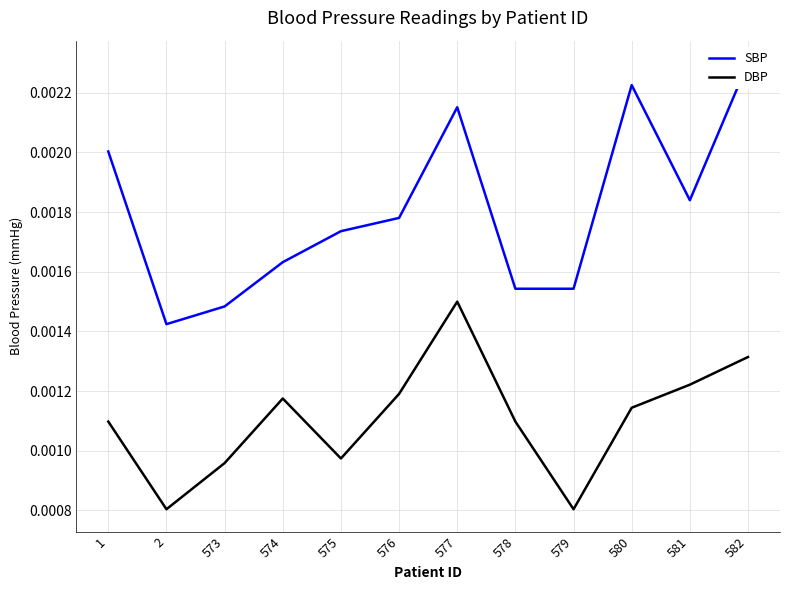

True or false: SBP and DBP cross at least once.

False